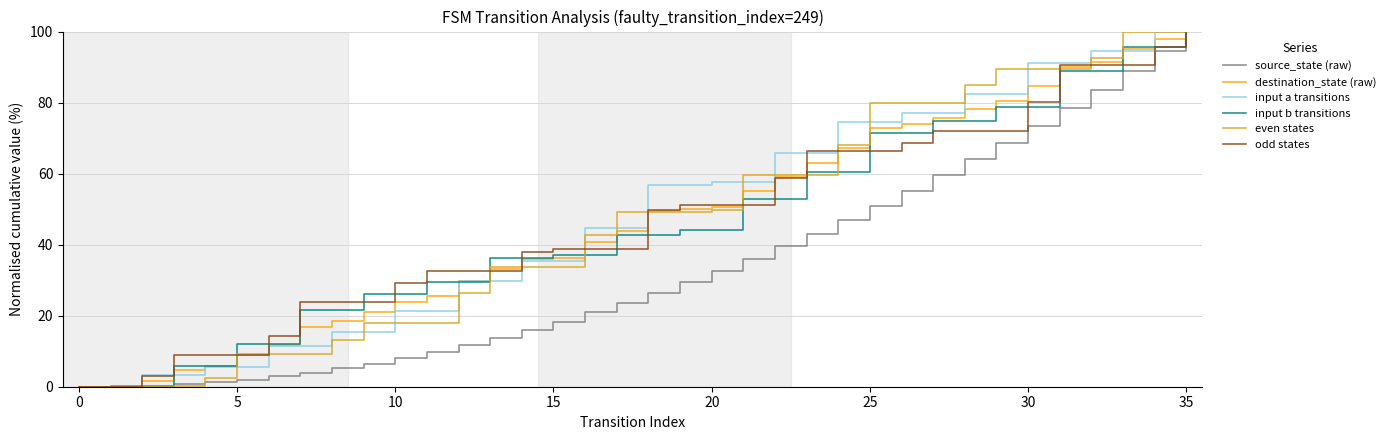

What is the maximum value for input a transitions?

100.0